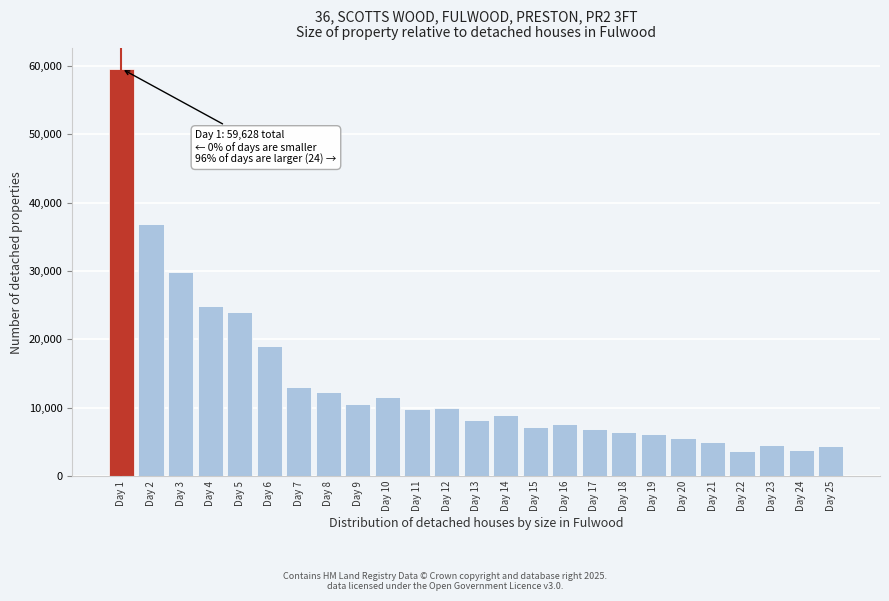

What is the minimum value shown in the chart?

3693